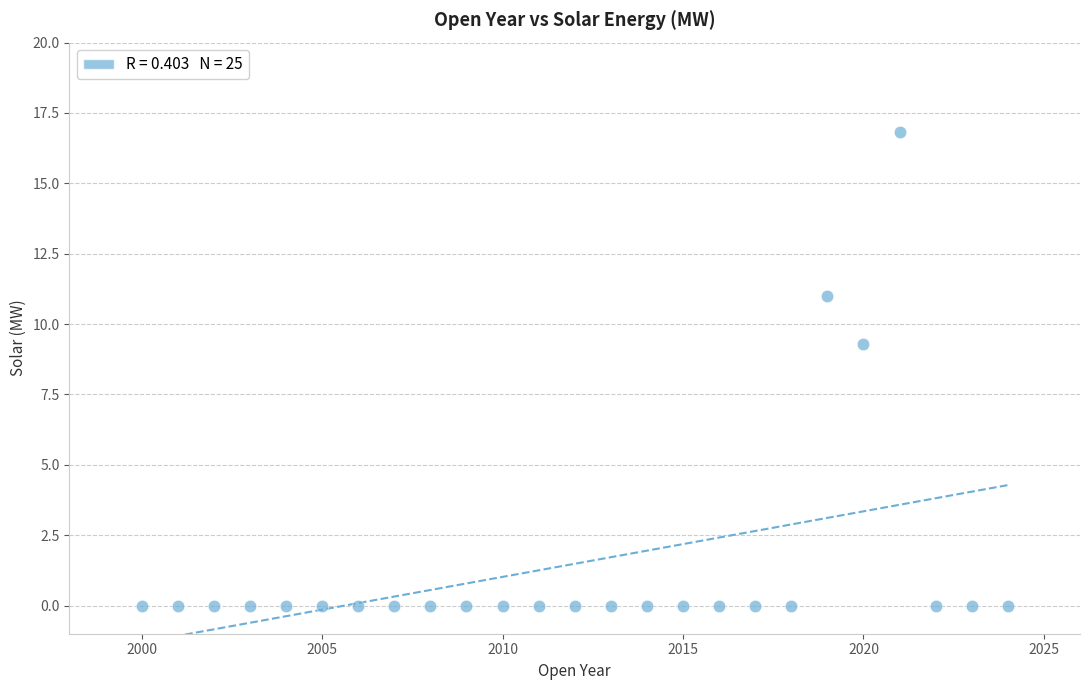

What is the range of Y values (max minus min)?

16.8